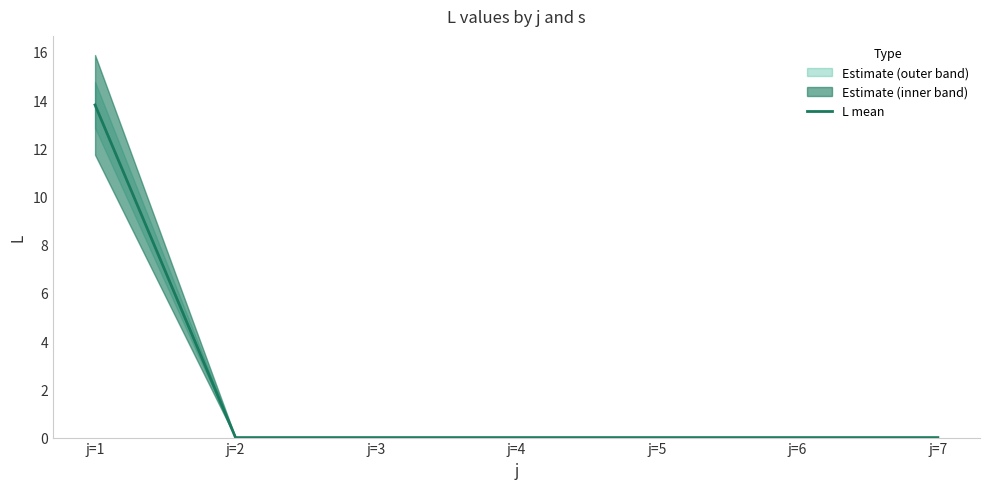

Reading right to left, what are all the values shown in this chart?

j=7=0.0	j=6=0.0	j=5=0.0	j=4=0.0	j=3=0.0	j=2=0.0	j=1=13.8